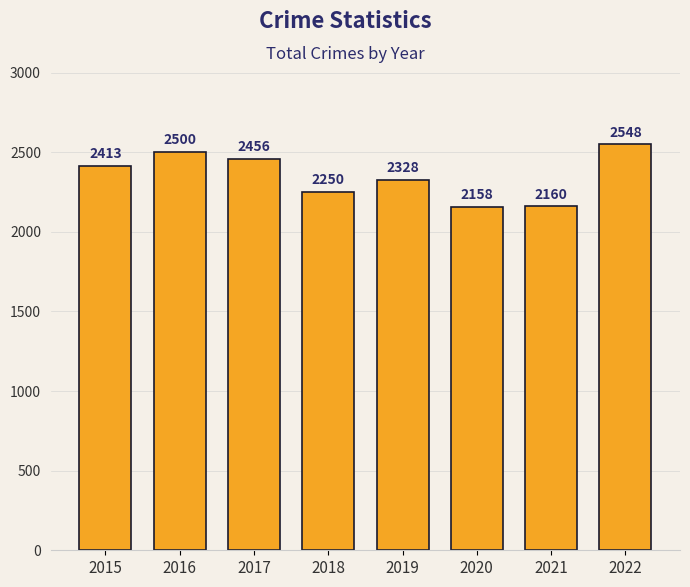

Rank the categories by value from lowest to highest.

2020, 2021, 2018, 2019, 2015, 2017, 2016, 2022